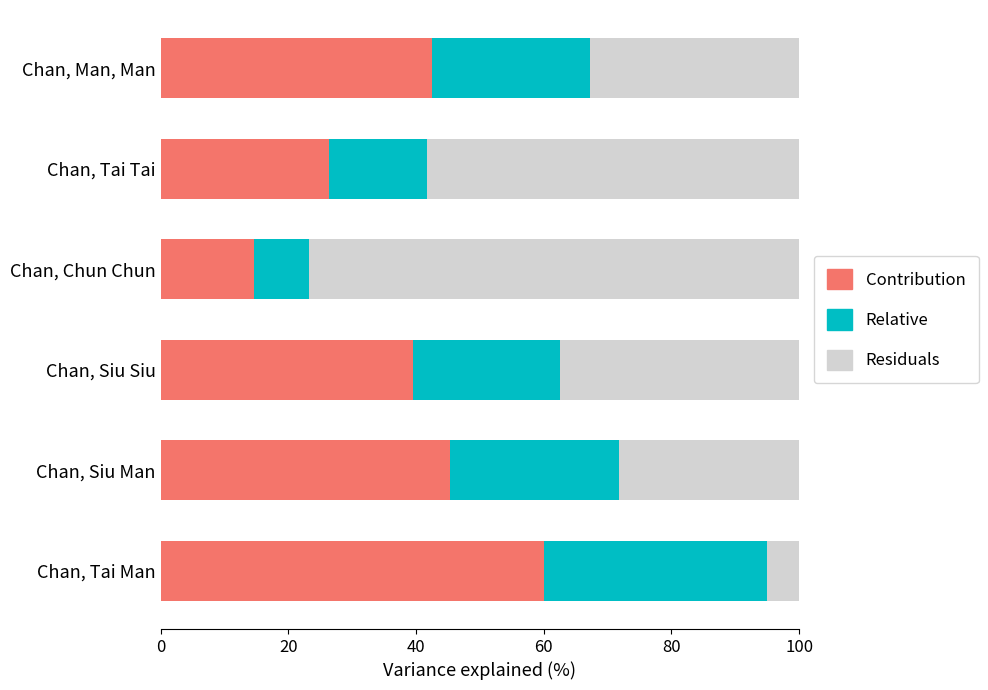

What is the sum of the Contribution values at Chan, Tai Man and Chan, Siu Siu?

99.5